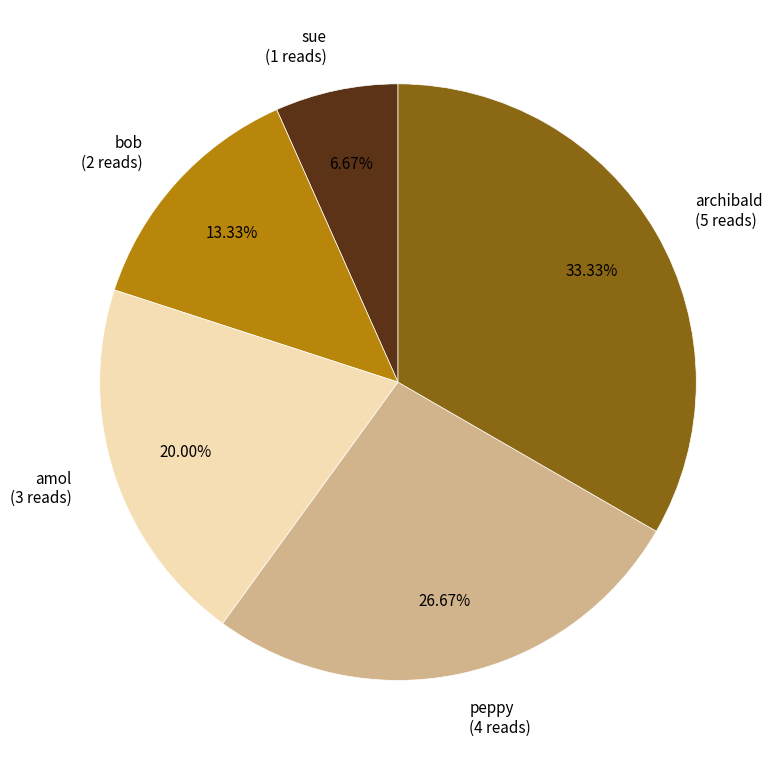

How many slices are in this pie chart?

5